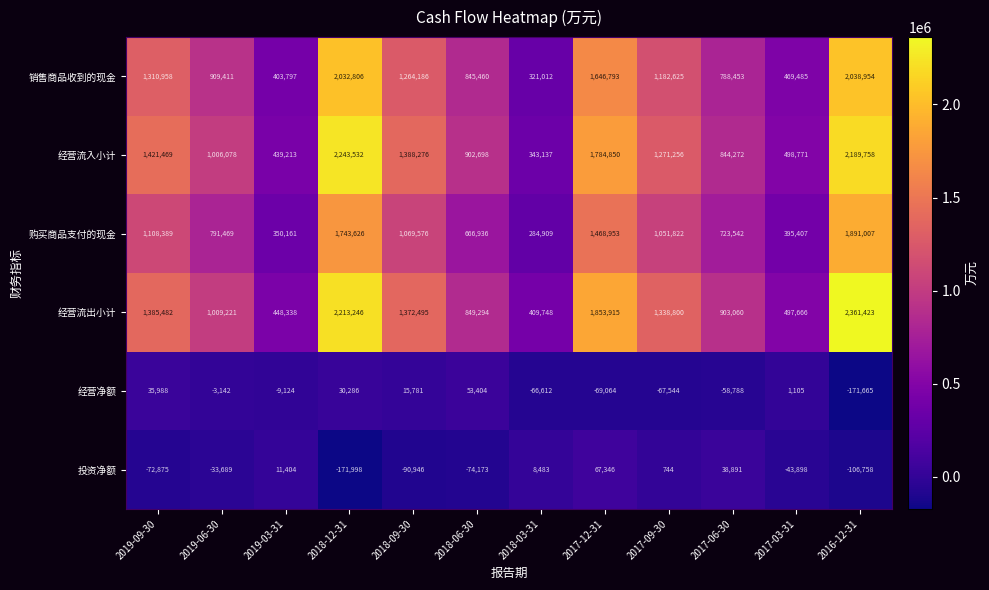

What is the sum of the 购买商品支付的现金 values at 2016-12-31 and 2019-03-31?

2241168